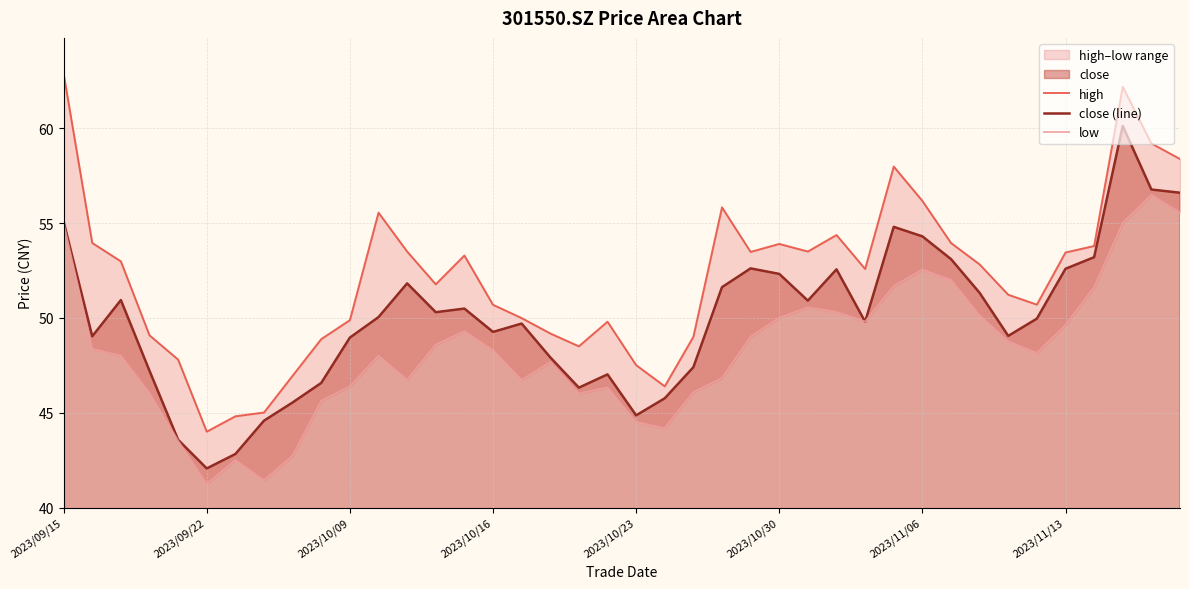

Is it true that close (line) equals 52.3 at 2023/10/30?

True